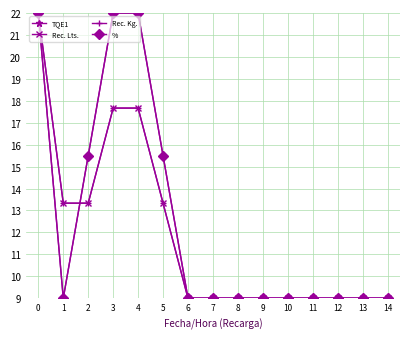

The value of % at 5 is 15.5. True or false?

True